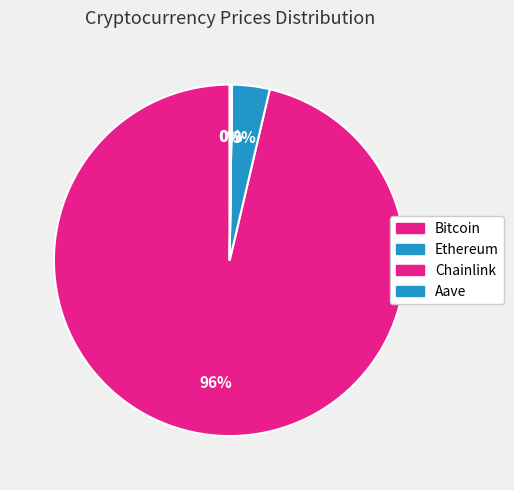

True or false: Chainlink accounts for 0% of the total.

True